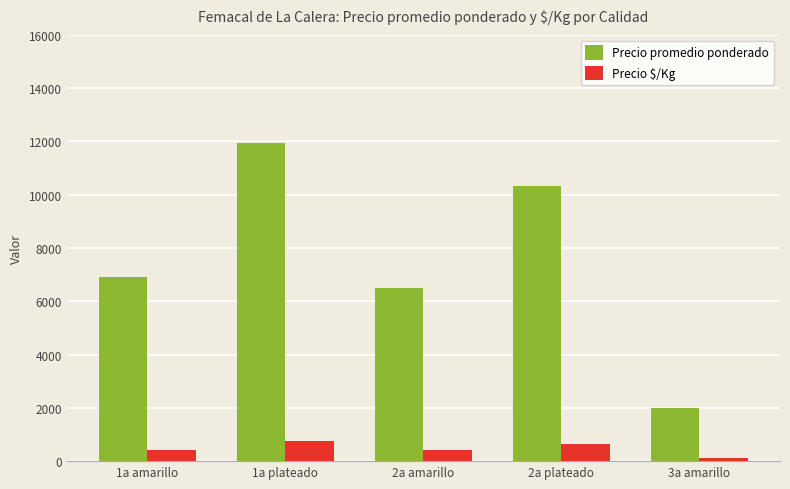

At which category does the chart reach its peak across all series?

1a plateado